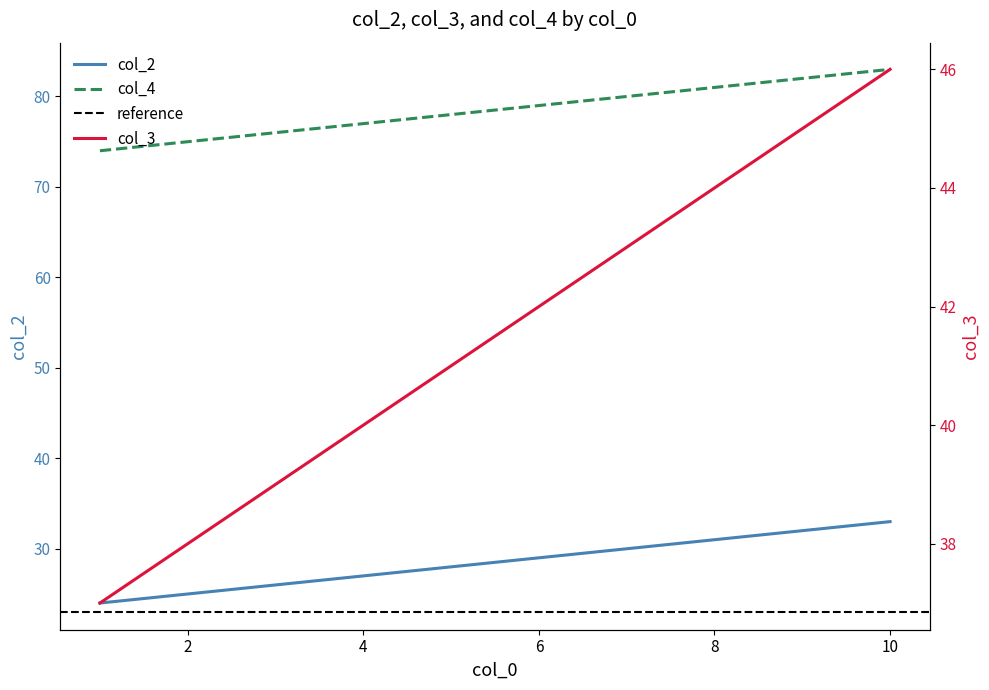

Which series has the largest total across all categories?

col_3